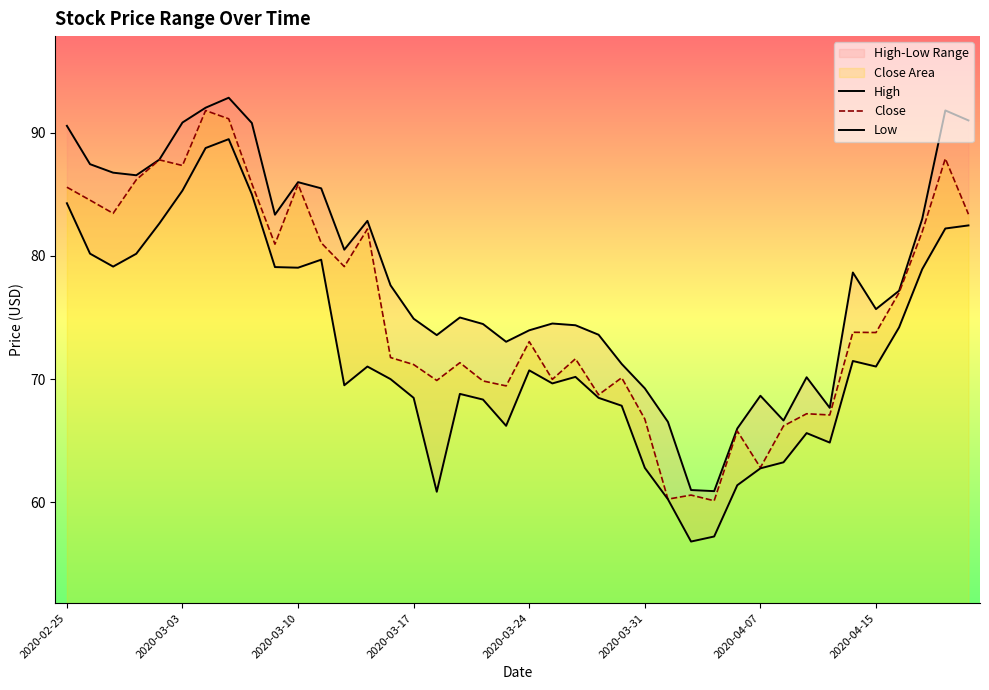

True or false: High and Close cross at least once.

False